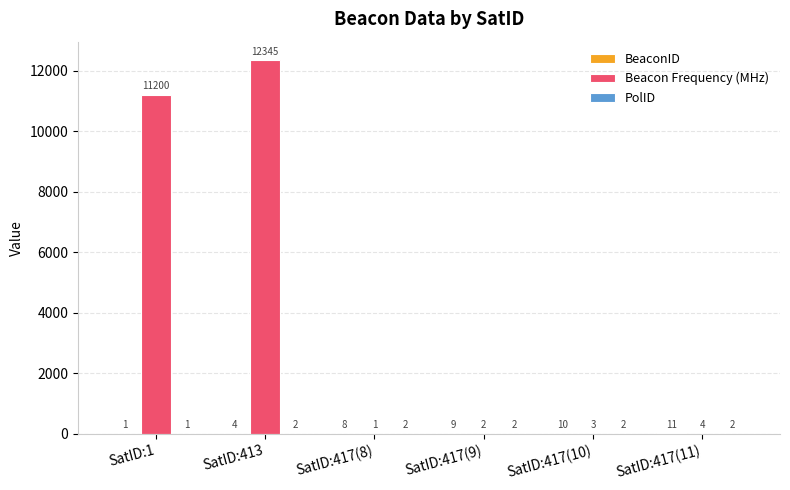

At which label is Beacon Frequency (MHz) closest to 6173?

SatID:1